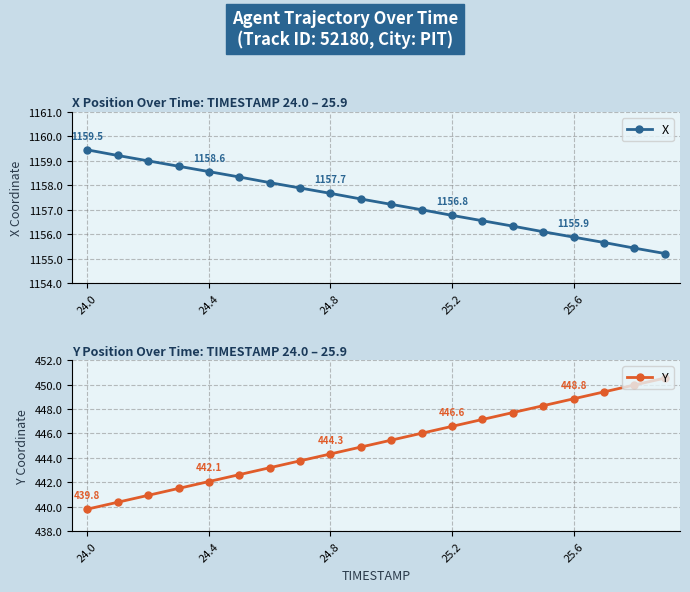

True or false: X has a value of 424.5 at 14.

False